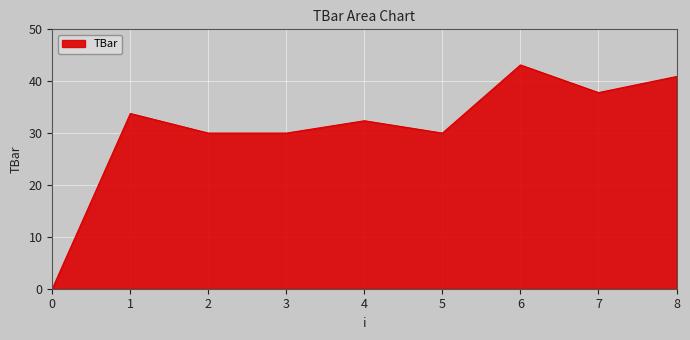

Does the chart display data point markers on the line(s)?

No